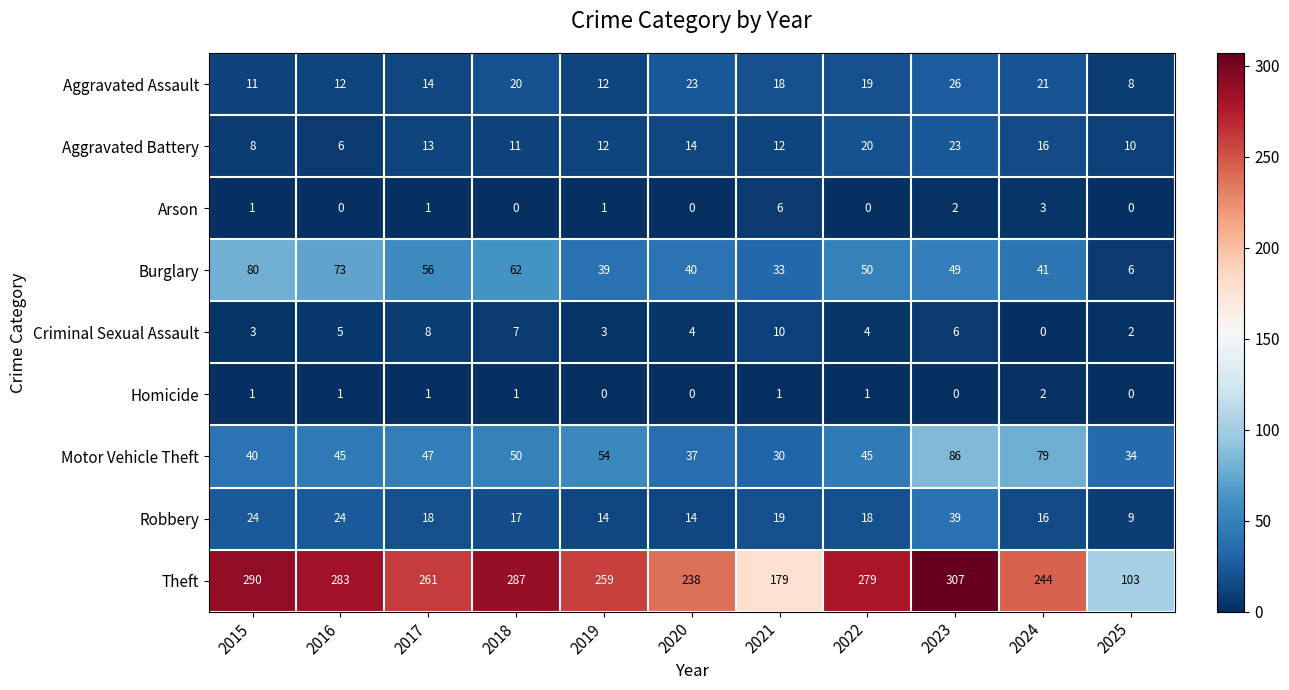

What is the sum of the Theft values at 2022 and 2023?

586